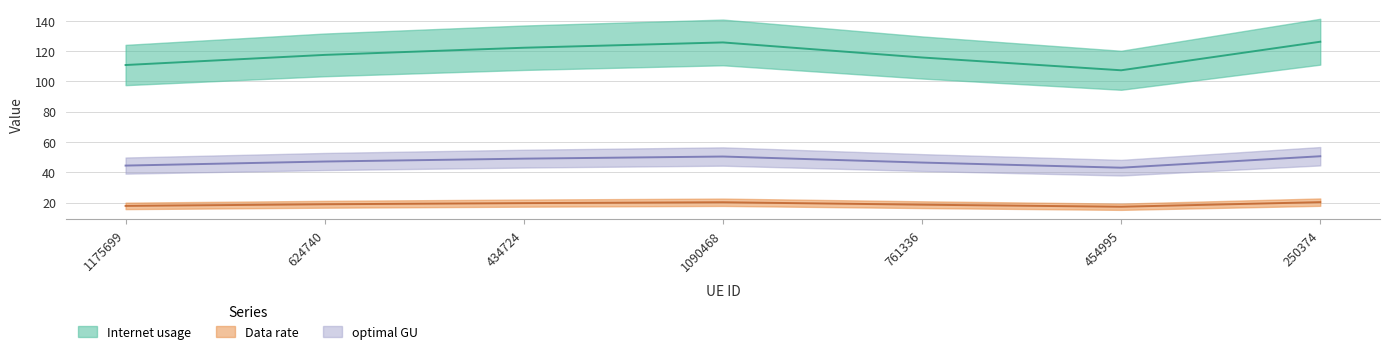

True or false: Data rate and optimal GU intersect in this chart.

False